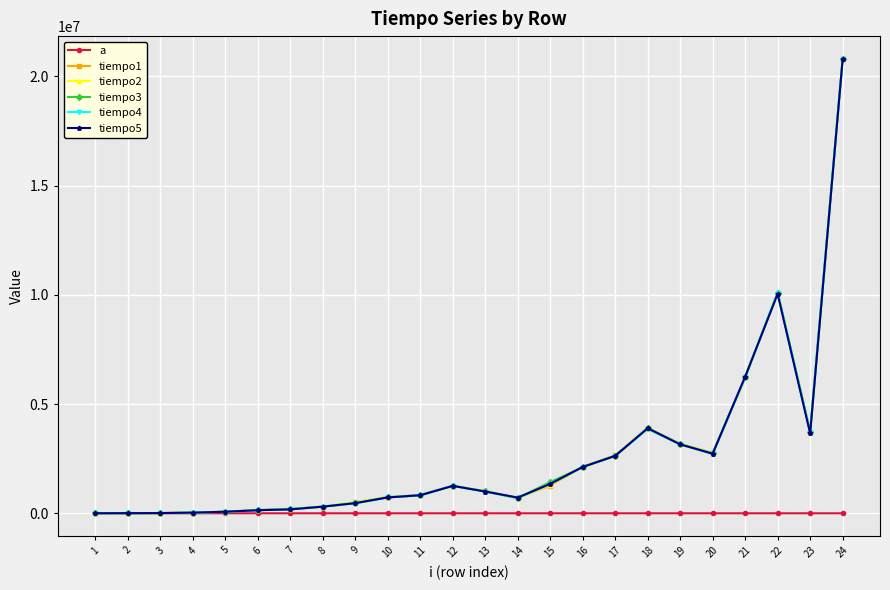

How many data points in a are less than 88?

12